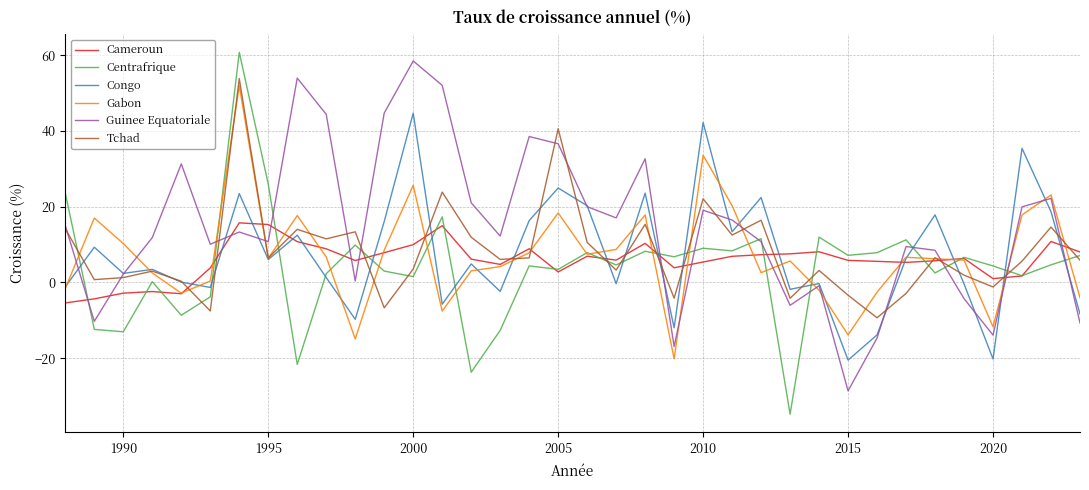

Which series has the widest spread of values?

Centrafrique